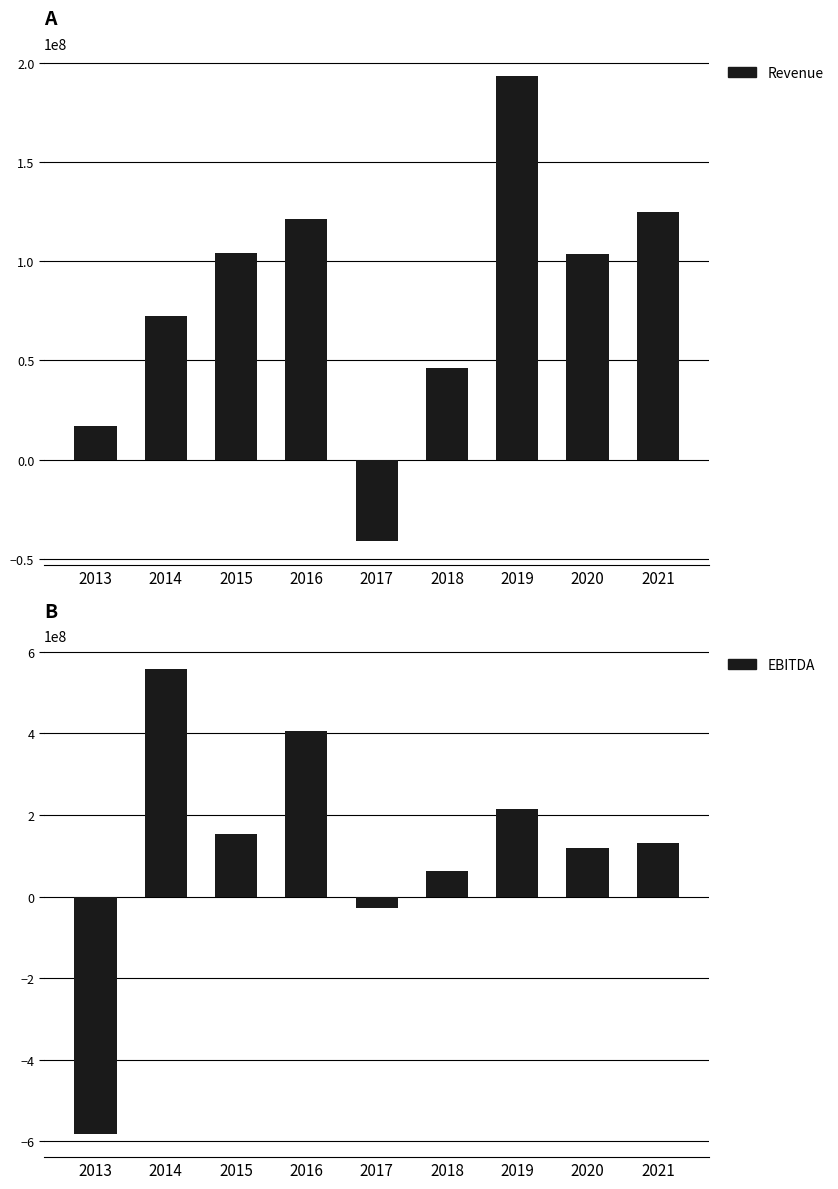

List the series in order of their overall mean, lowest first.

Revenue, EBITDA